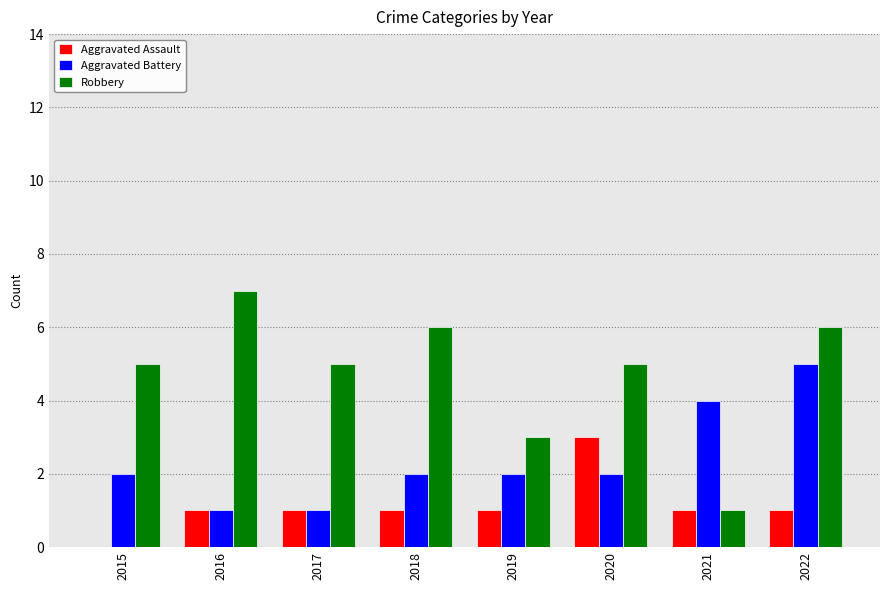

The Aggravated Battery series shows 1 at 2017. True or false?

True